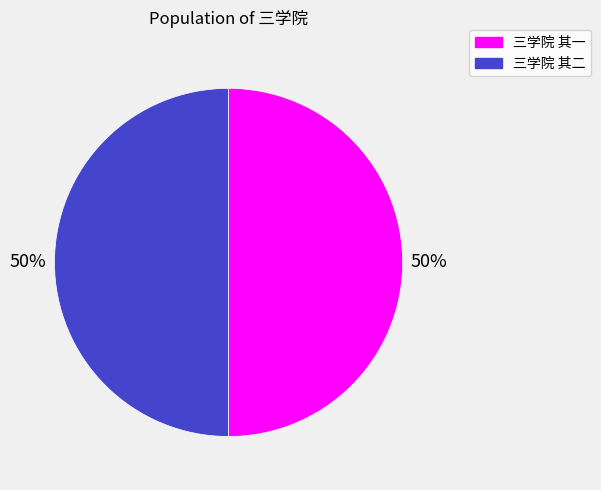

Approximately how many times larger is the value at 三学院 其二 compared to 三学院 其一?

1.0